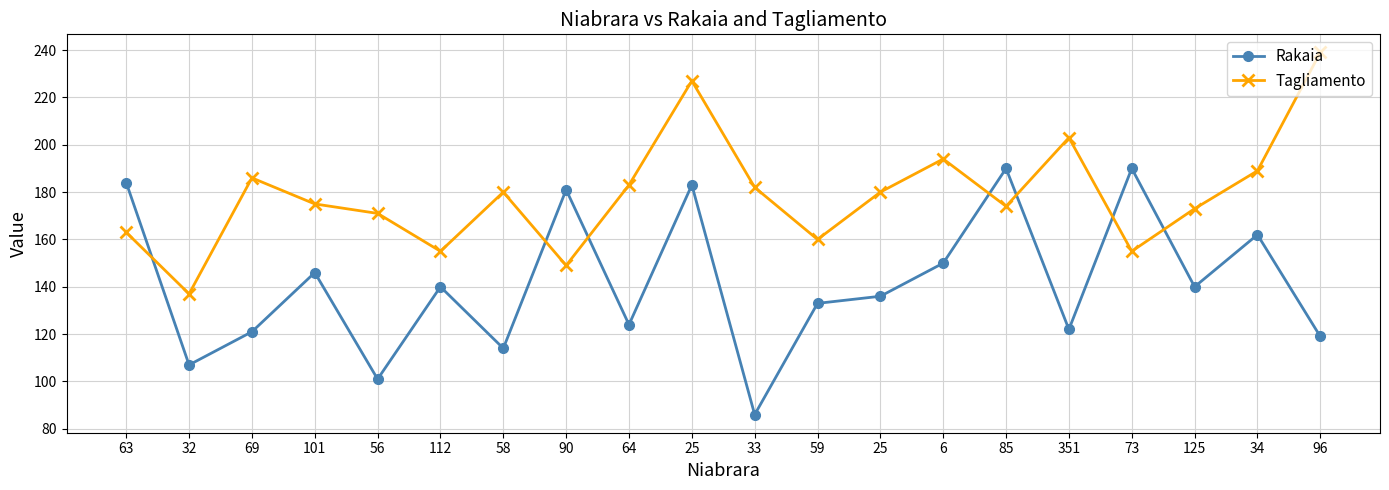

What is the difference between the Tagliamento values at 25 and 73?

72